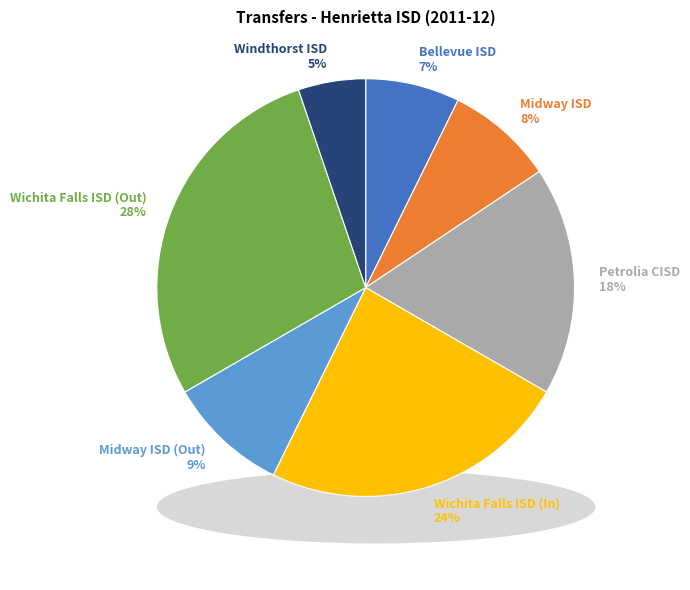

True or false: Windthorst ISD accounts for 1% of the total.

False